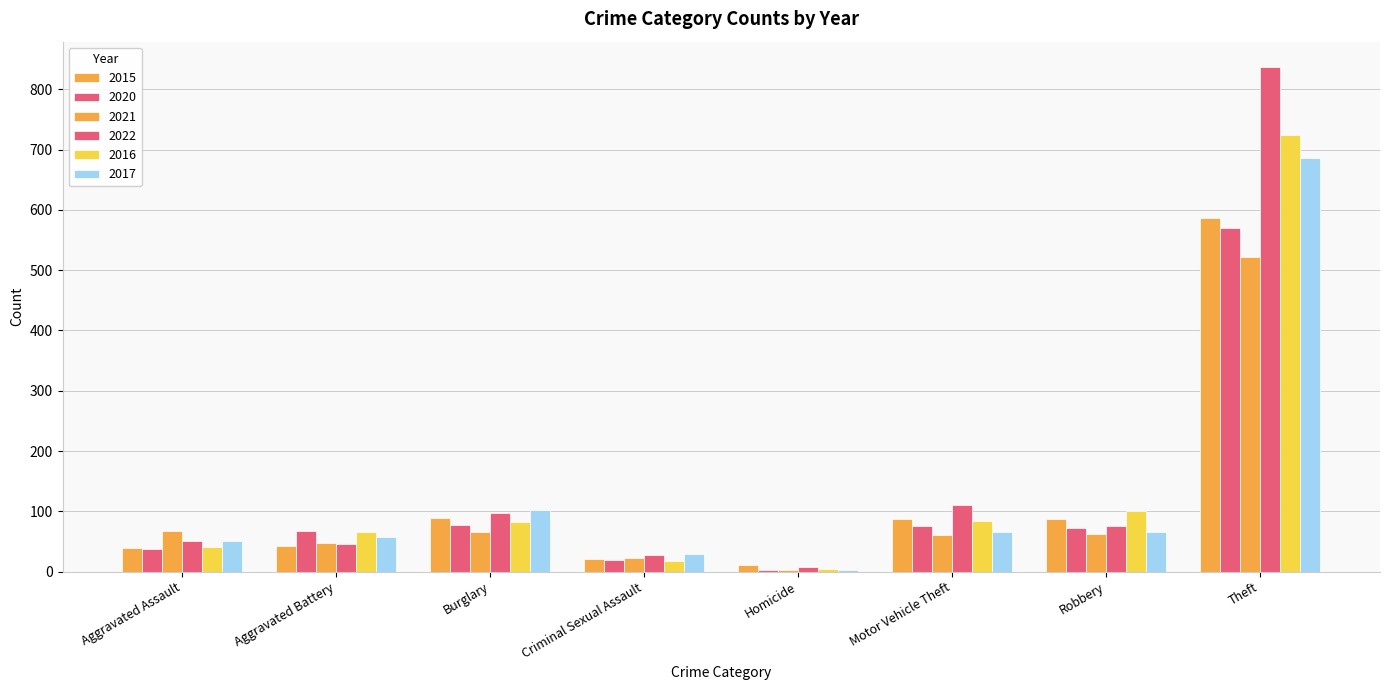

How many groups of bars are there?

8